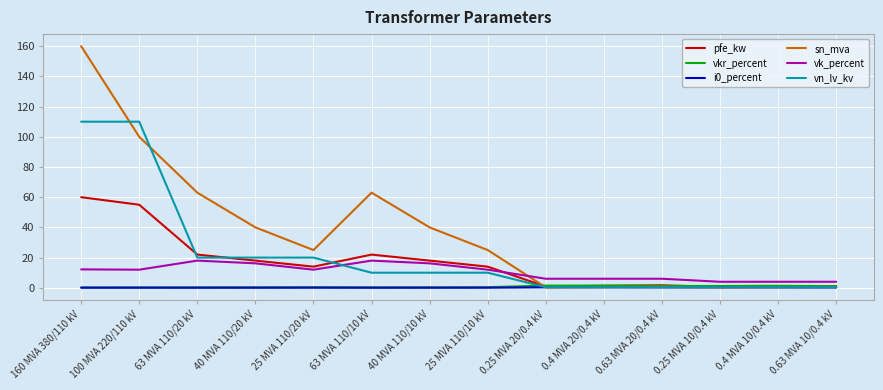

What is the spread (max minus min) of values at 0.4 MVA 20/0.4 kV?

5.7